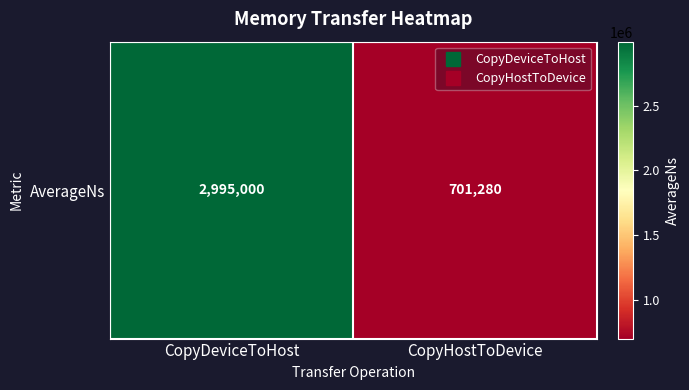

Approximately how many times larger is the value at CopyHostToDevice compared to CopyDeviceToHost?

0.2